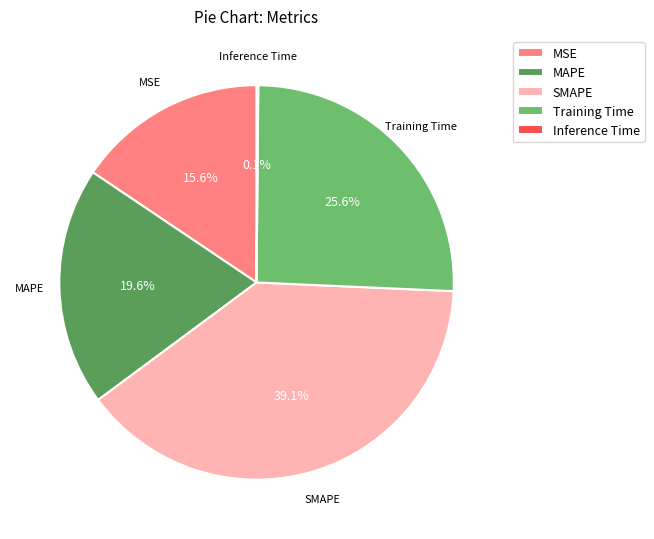

Which has a higher value, MSE or MAPE?

MAPE